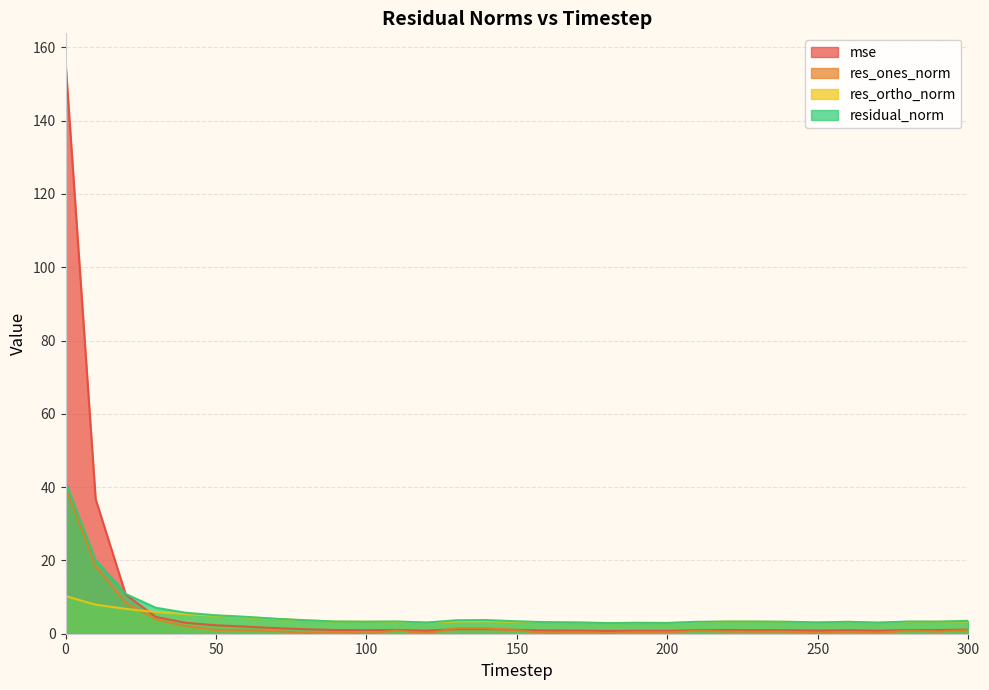

True or false: res_ortho_norm has a value of 3.2 at 280.

True